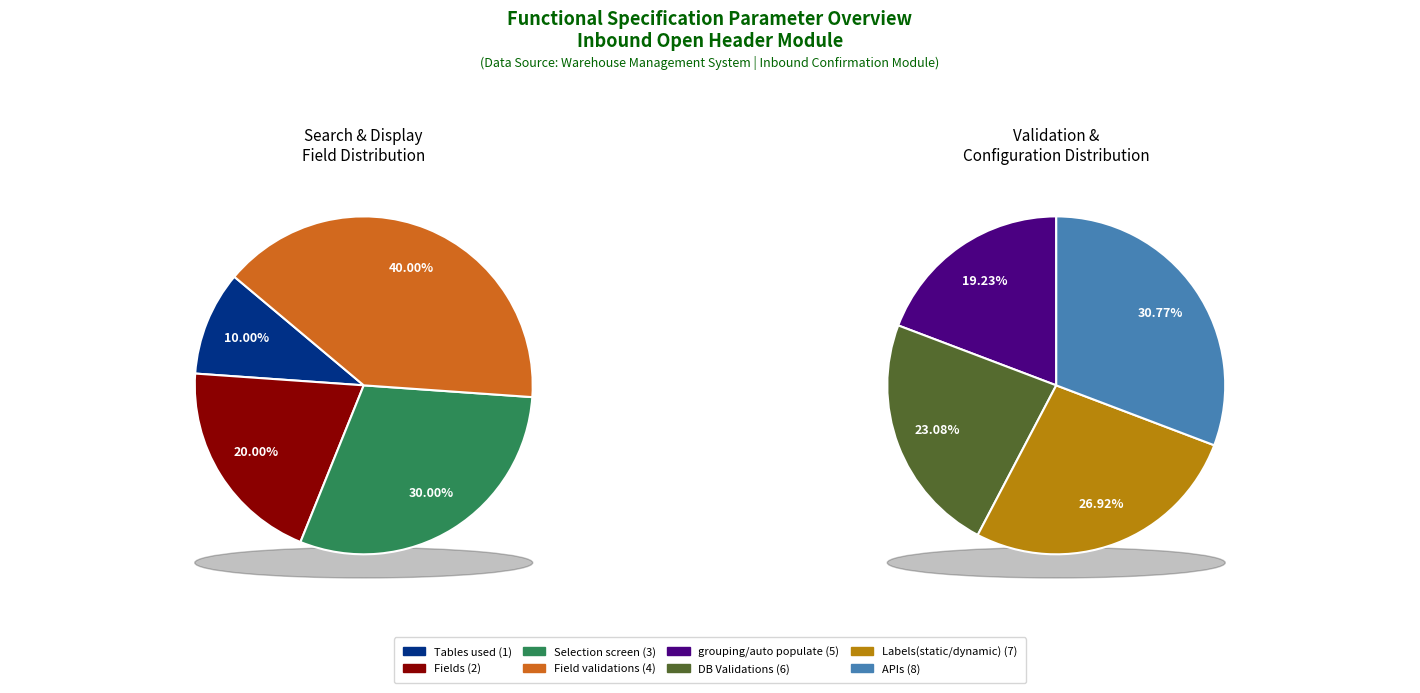

Does any single category account for the majority?

No